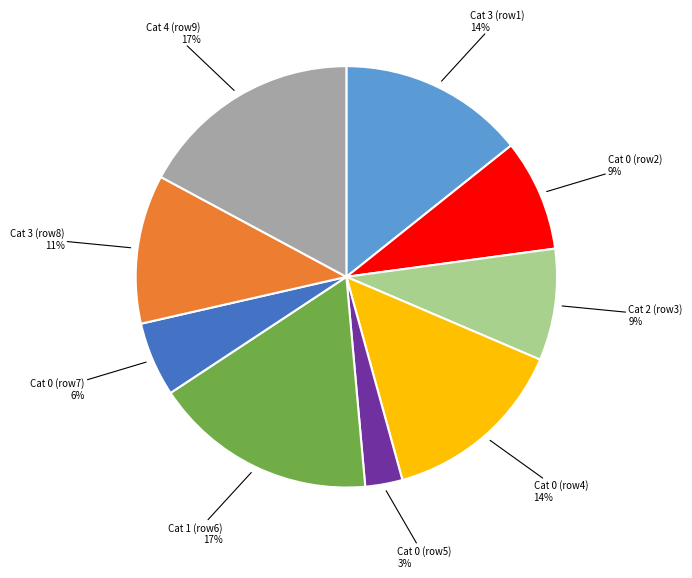

Is there a majority slice in this chart?

No